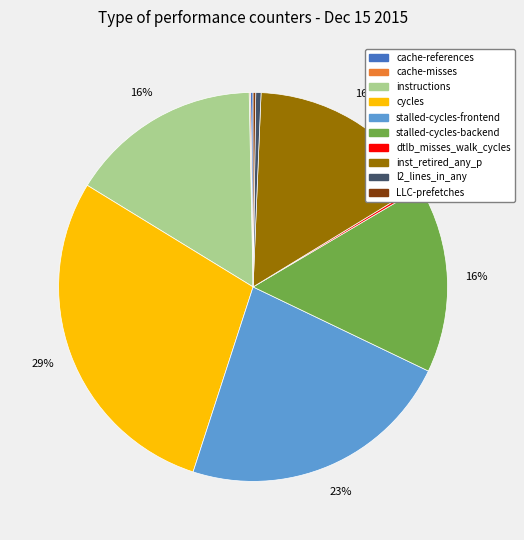

To the nearest percent, what percentage of the pie is cycles?

29%